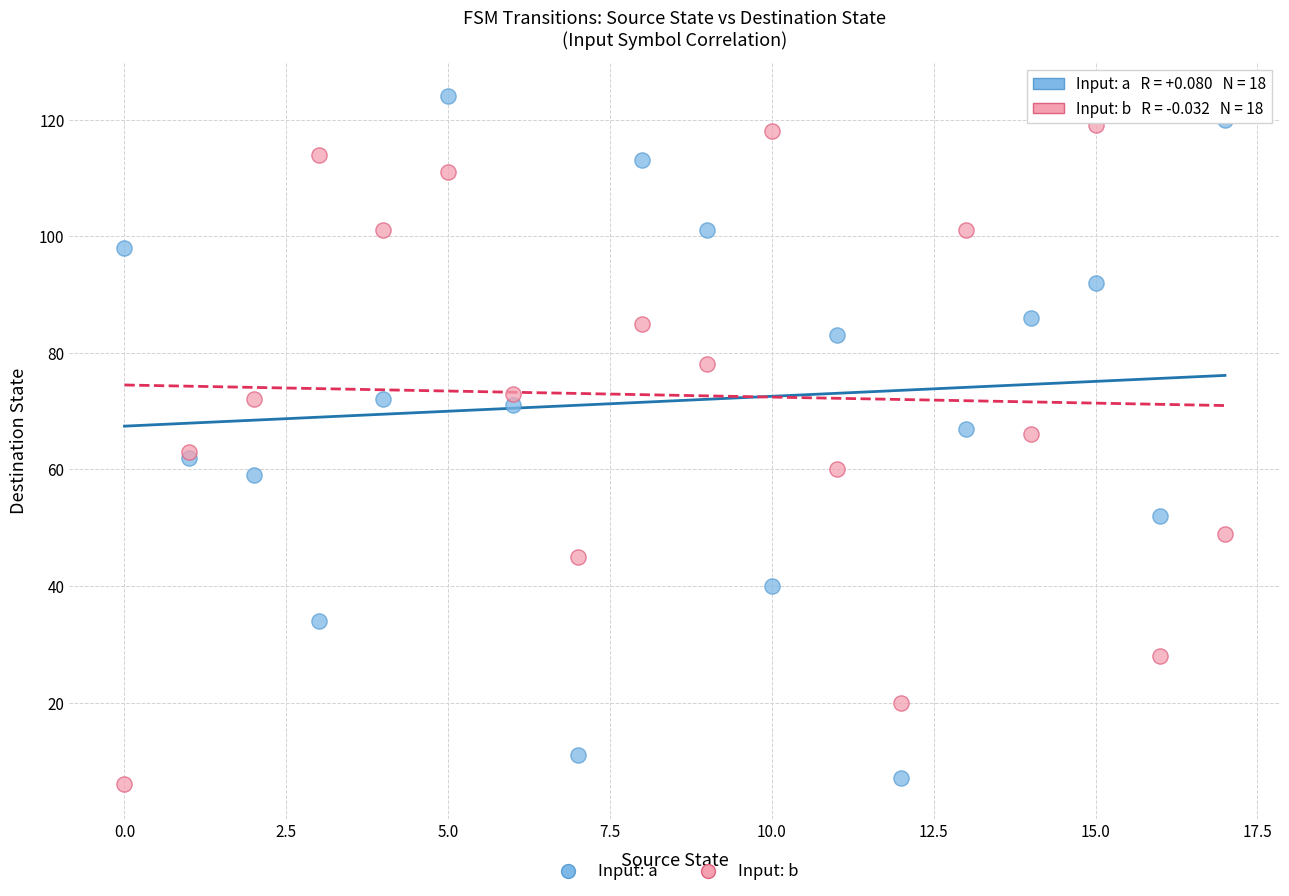

What are all the series names shown in the legend?

Input: a, Input: b